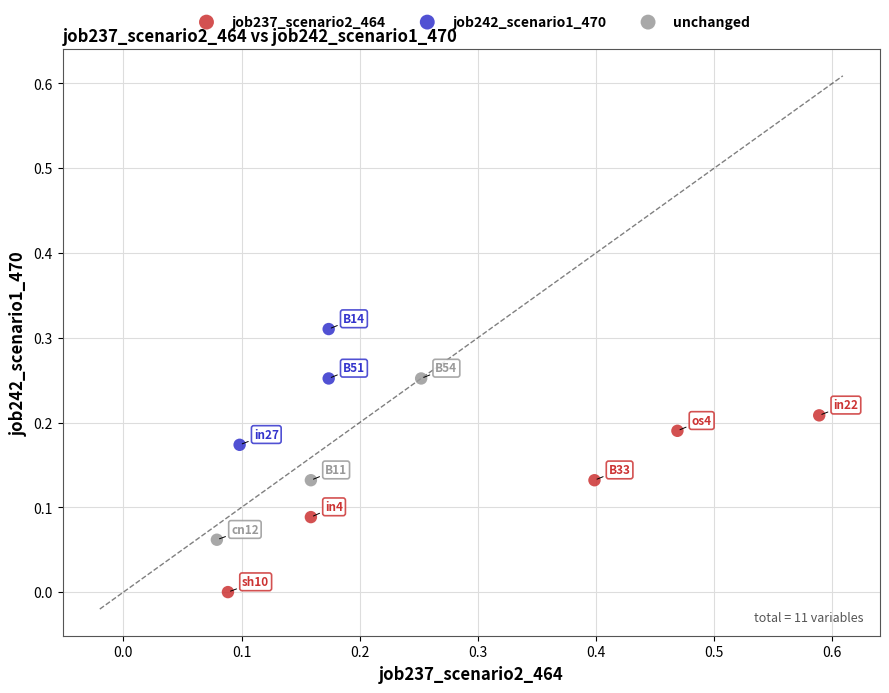

Which series contains the lowest Y value?

job237_scenario2_464